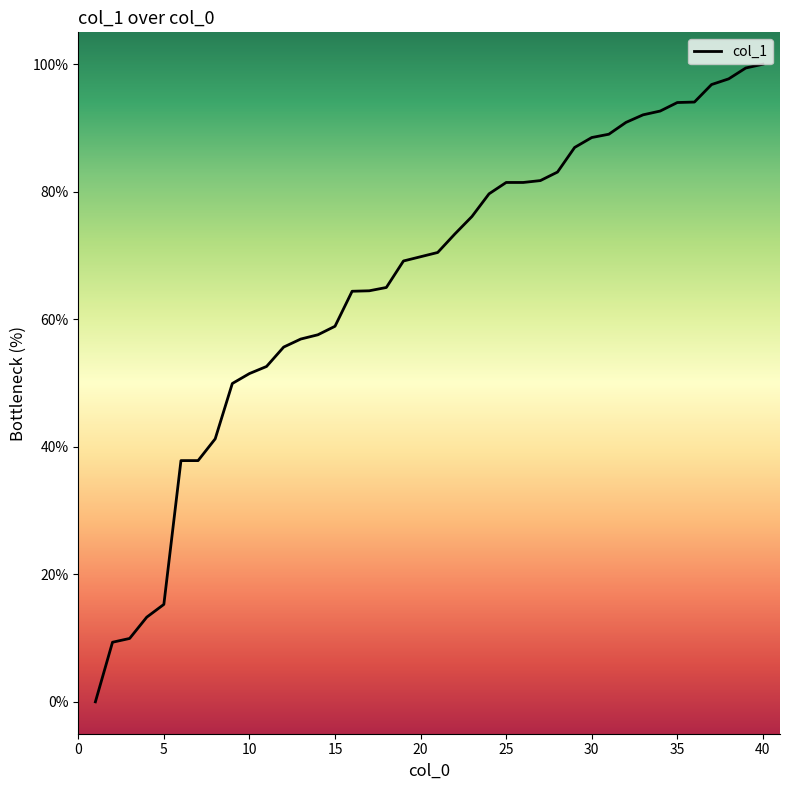

What is the difference between the maximum and minimum values?

100.0